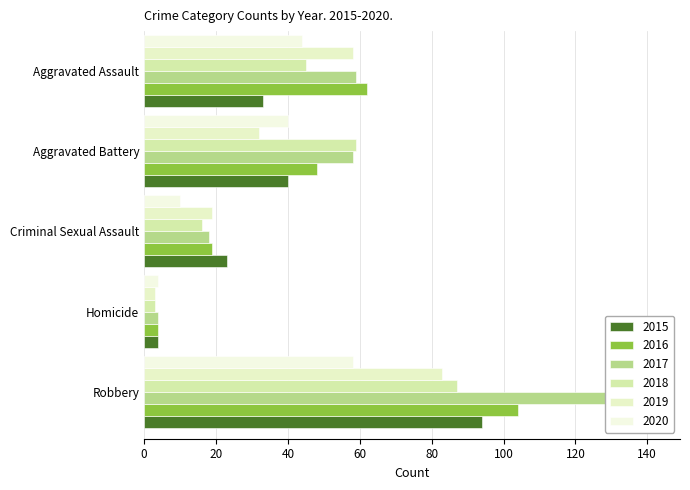

At how many categories does at least one series exceed 53?

3